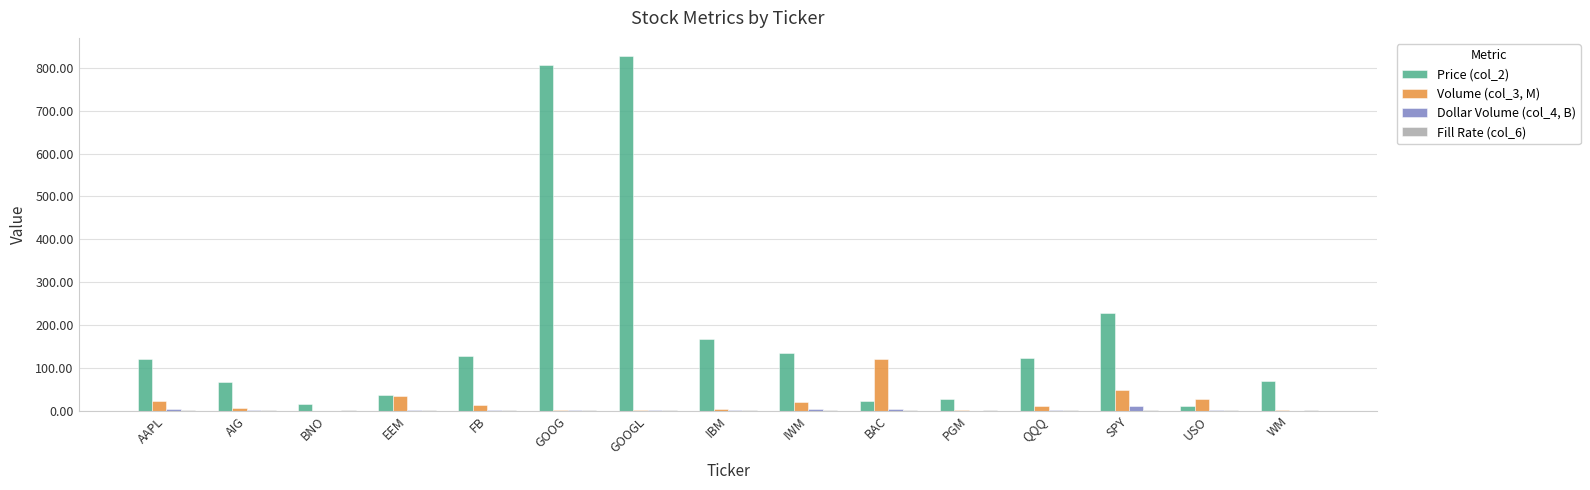

Which category has the highest value in the Volume (col_3, M) series?

BAC